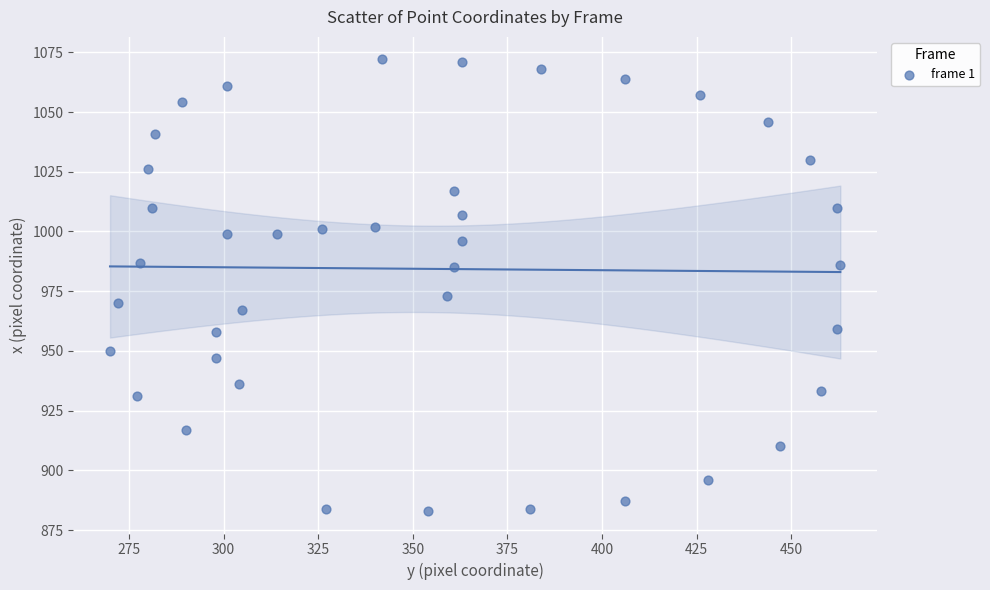

What is the range of X values (max minus min)?

193